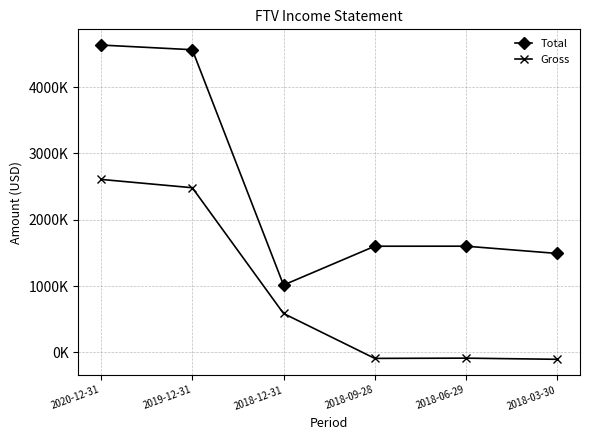

Is this an area chart (filled region under the line)?

No